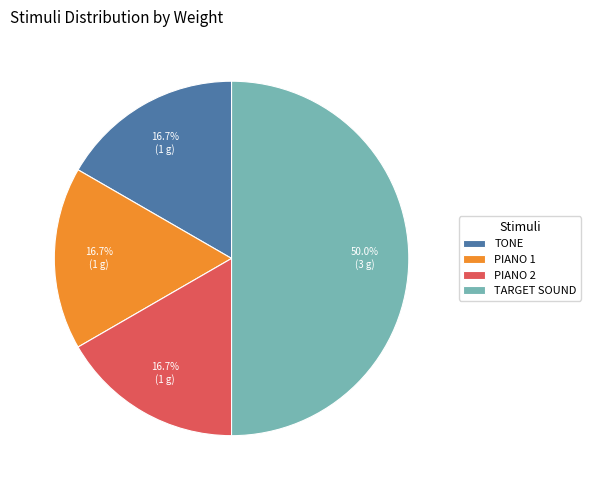

Is TONE the majority of the pie?

No